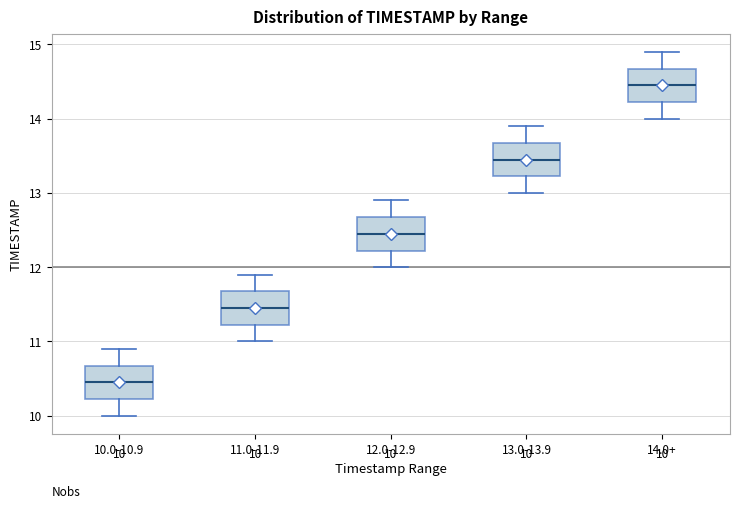

Which box's median line is the highest?

14.0+